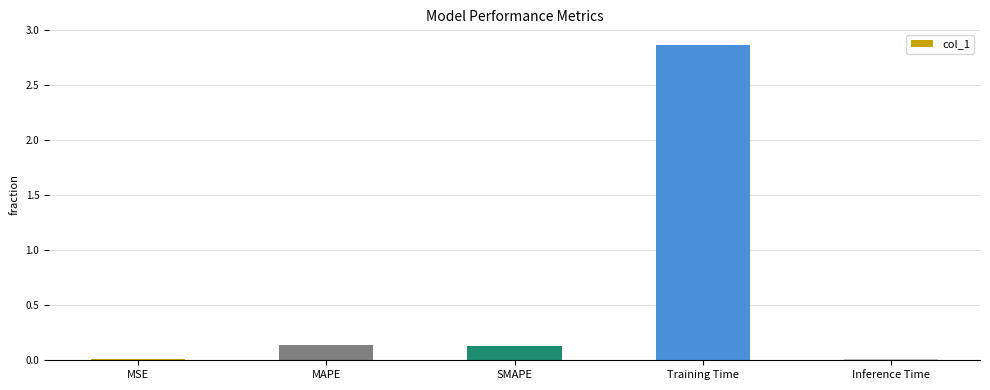

True or false: the data shows 0.0 at SMAPE.

False